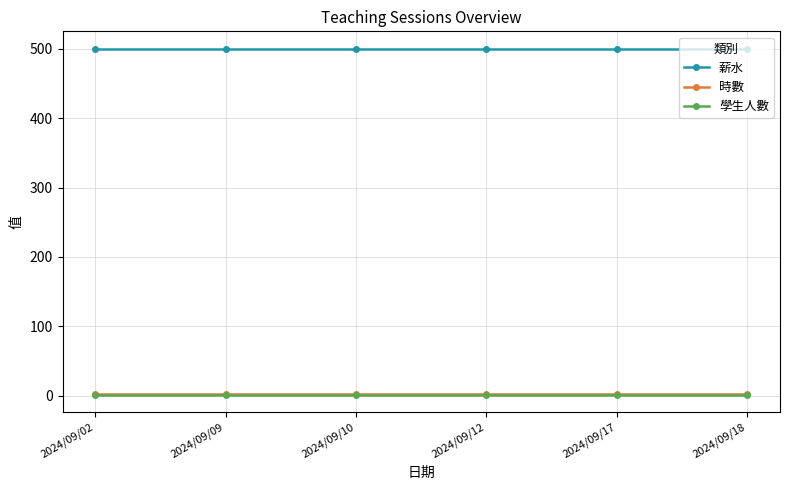

Read the 學生人數 value at 2024/09/10.

1